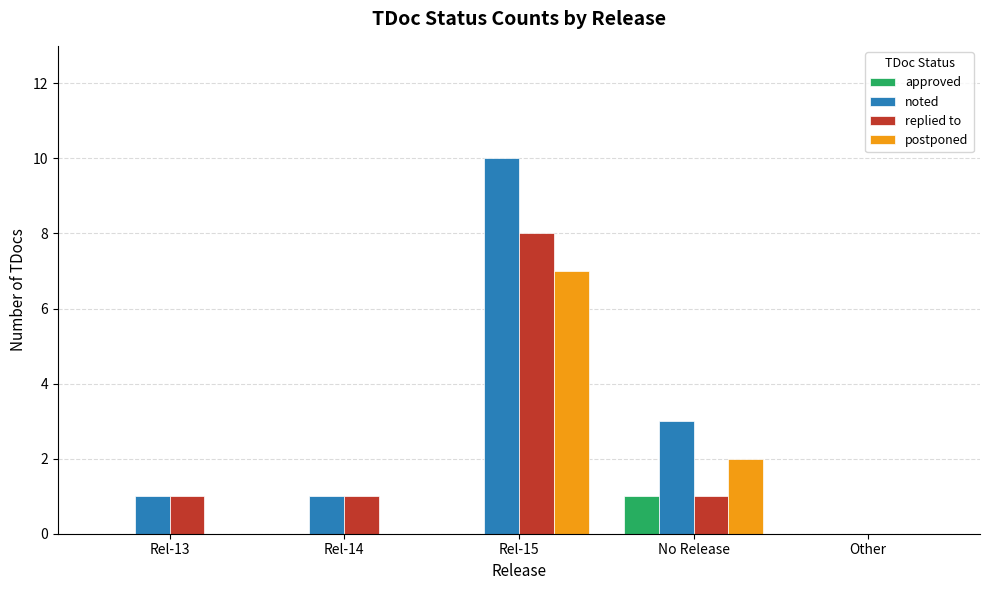

Reading left to right, extract all data points from this chart.

approved: Rel-13=0	Rel-14=0	Rel-15=0	No Release=1	Other=0
noted: Rel-13=1	Rel-14=1	Rel-15=10	No Release=3	Other=0
replied to: Rel-13=1	Rel-14=1	Rel-15=8	No Release=1	Other=0
postponed: Rel-13=0	Rel-14=0	Rel-15=7	No Release=2	Other=0